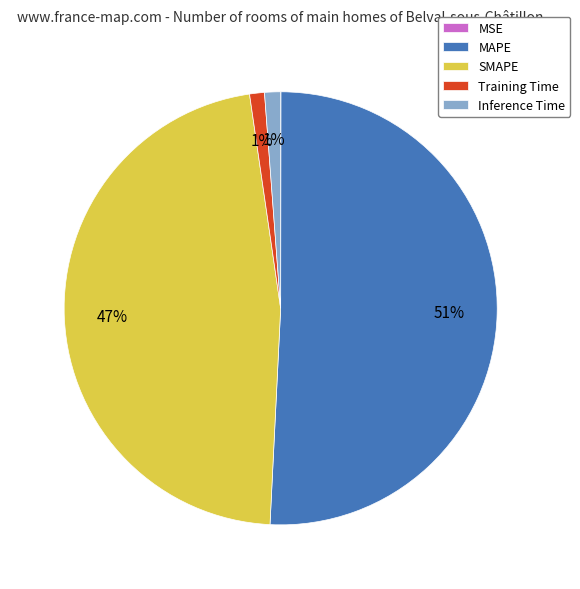

Does Training Time represent more than half of the total?

No